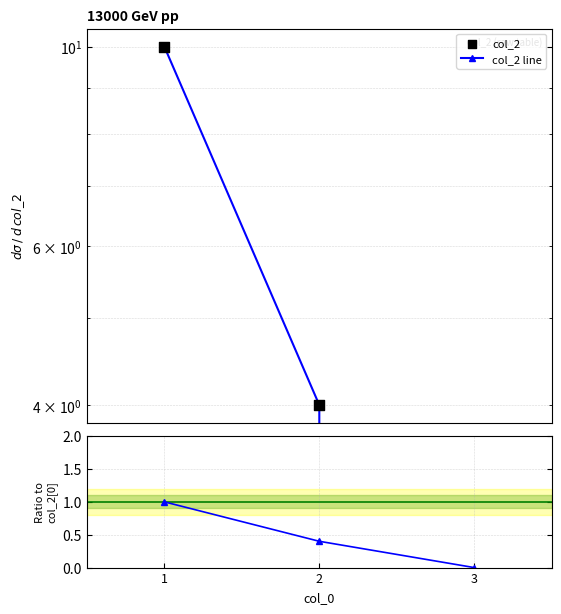

Which series has the largest total across all categories?

col_2 line